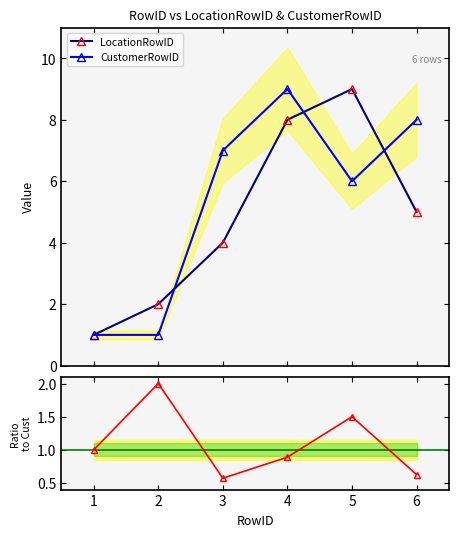

True or false: CustomerRowID has more than 0 points higher than both neighbors.

True